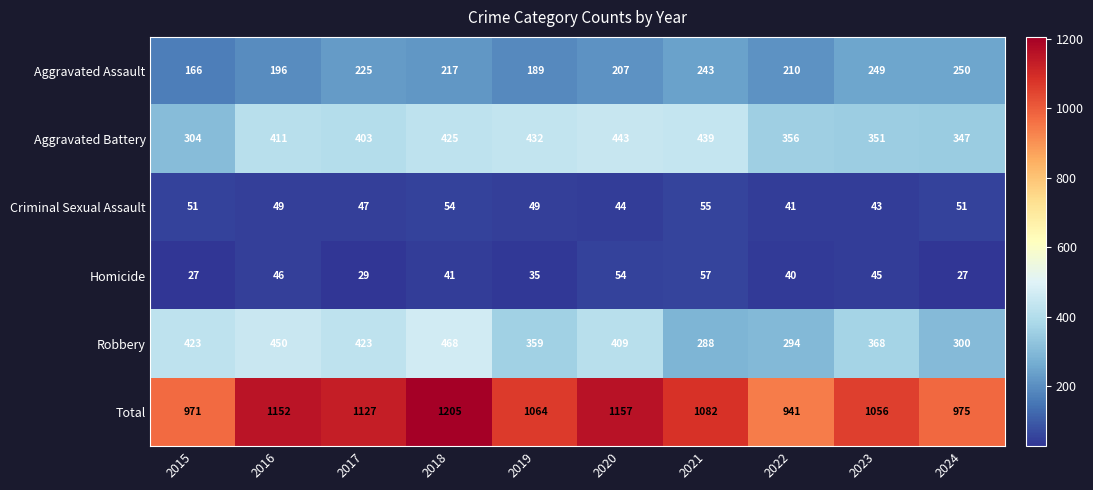

Rank the series at 2021 from lowest to highest value.

Criminal Sexual Assault, Homicide, Aggravated Assault, Robbery, Aggravated Battery, Total